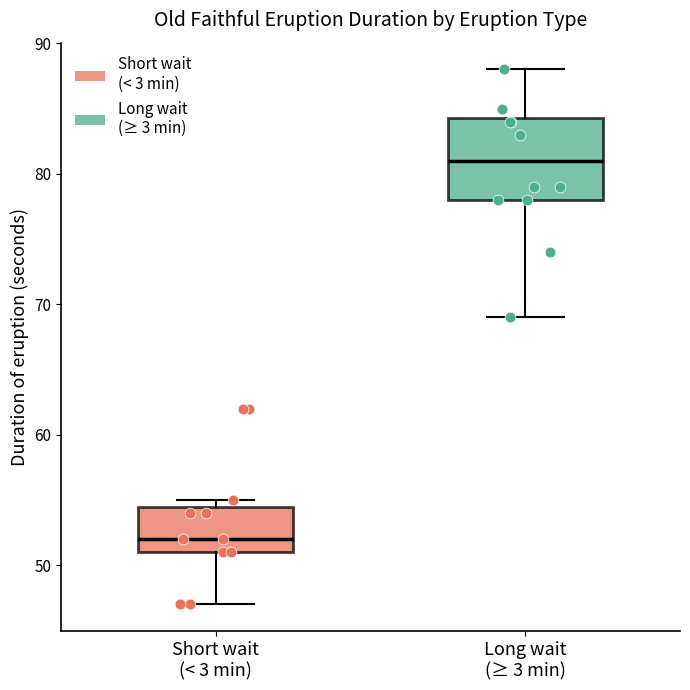

Which box's median line is the highest?

Long wait (≥ 3 min)